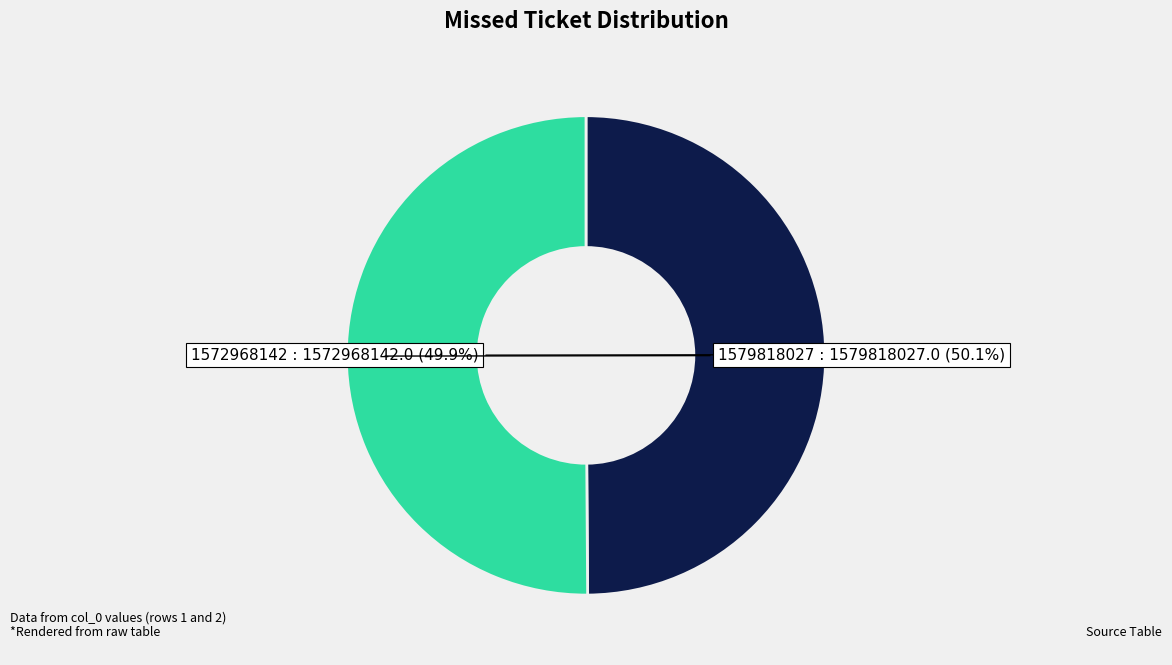

To the nearest percent, what is the average slice percentage?

50%